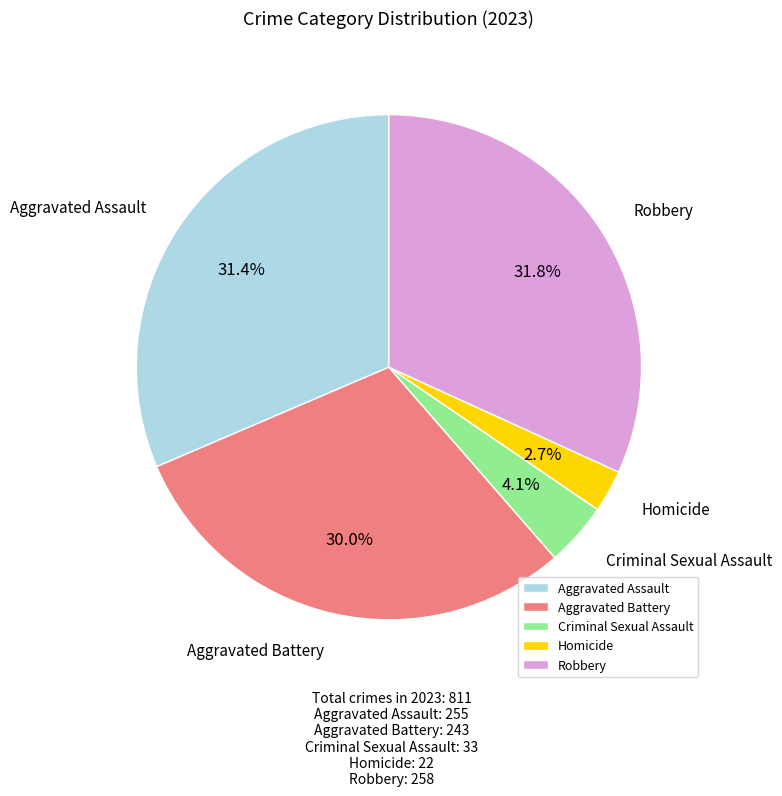

Which slice is the smallest?

Homicide